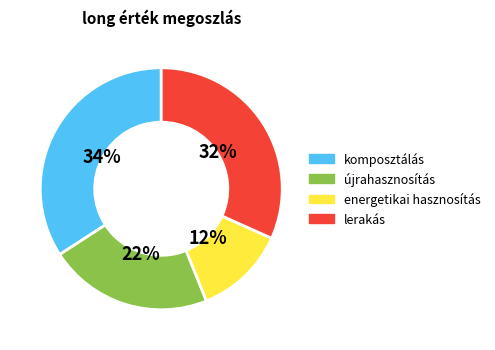

Does komposztálás represent more than half of the total?

No